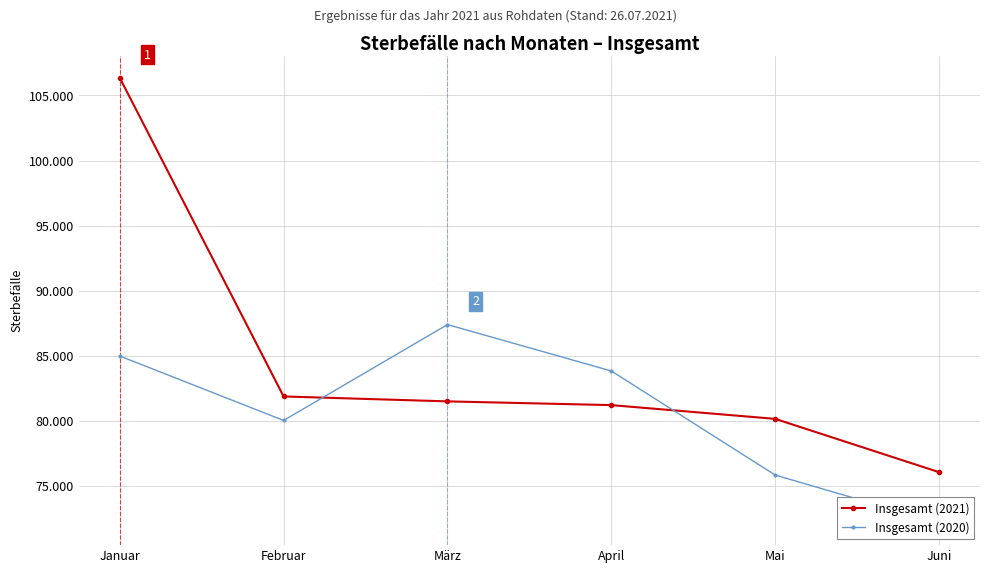

Which category has the highest value in the Insgesamt (2020) series?

März